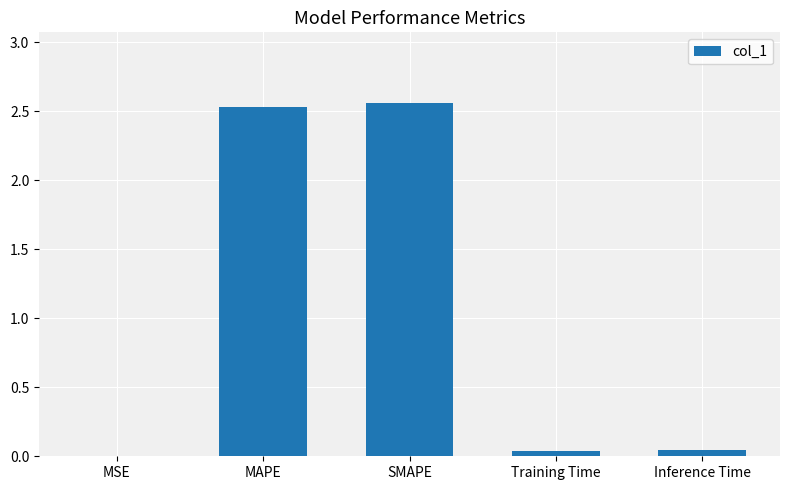

Is it true that the value at MAPE is 2.5?

True